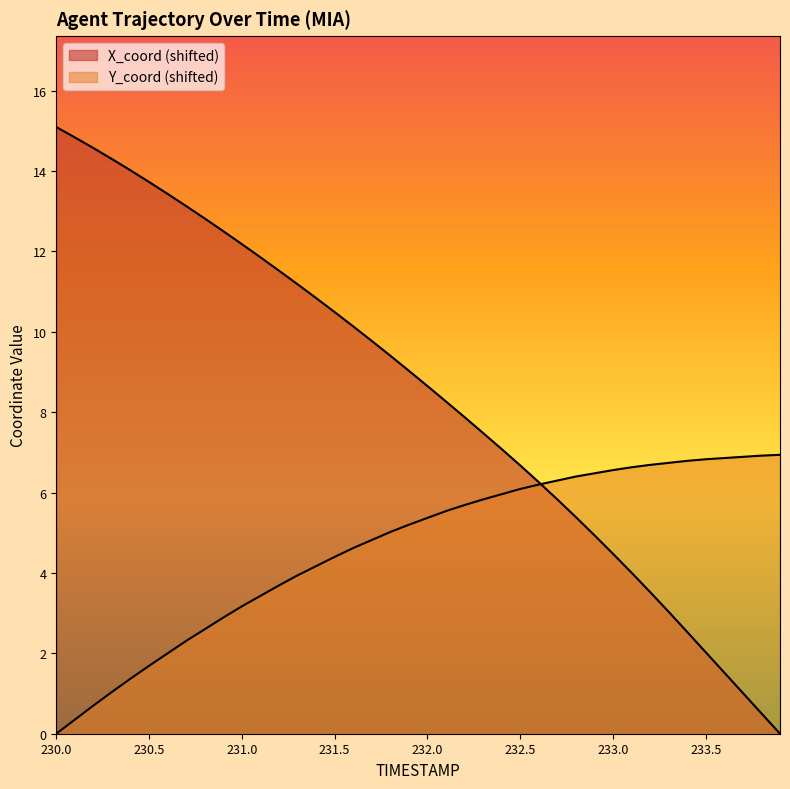

At 232.5, list the series in order from largest to smallest.

X_coord, Y_coord